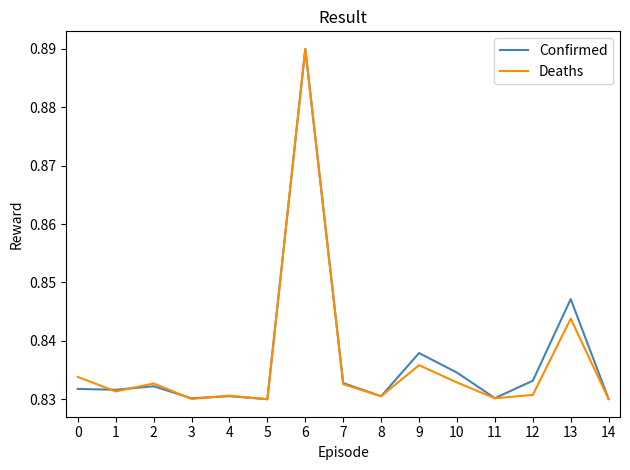

Rank the series at 9 from highest to lowest value.

Confirmed, Deaths